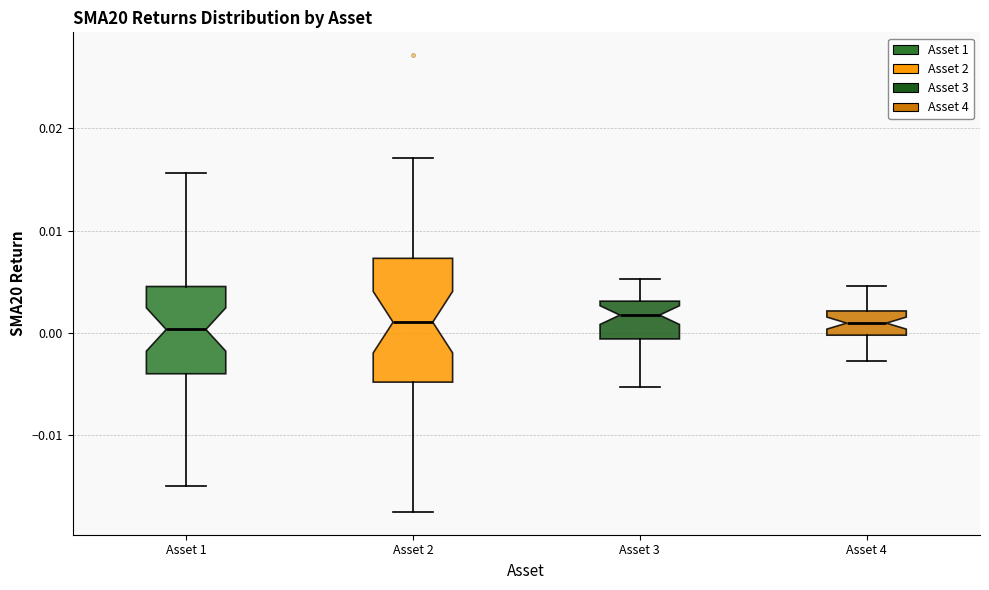

Comparing the boxes themselves (not the whiskers), which one is the tallest?

Asset 2